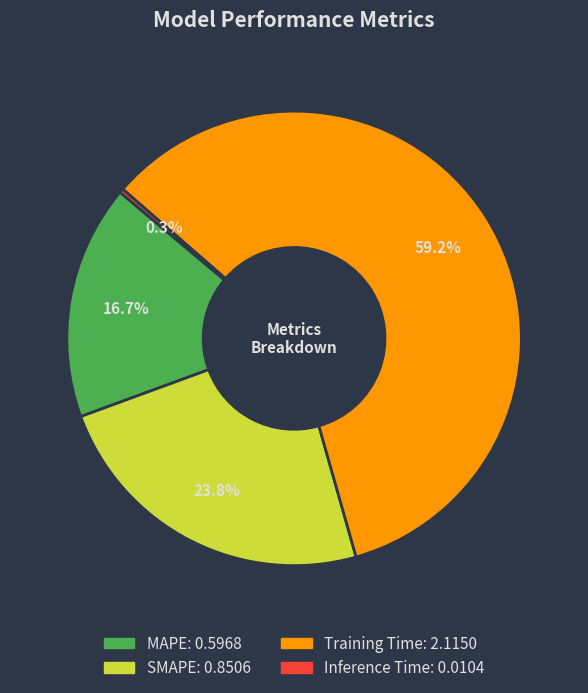

To the nearest percent, what percentage of the pie is Training Time?

59%